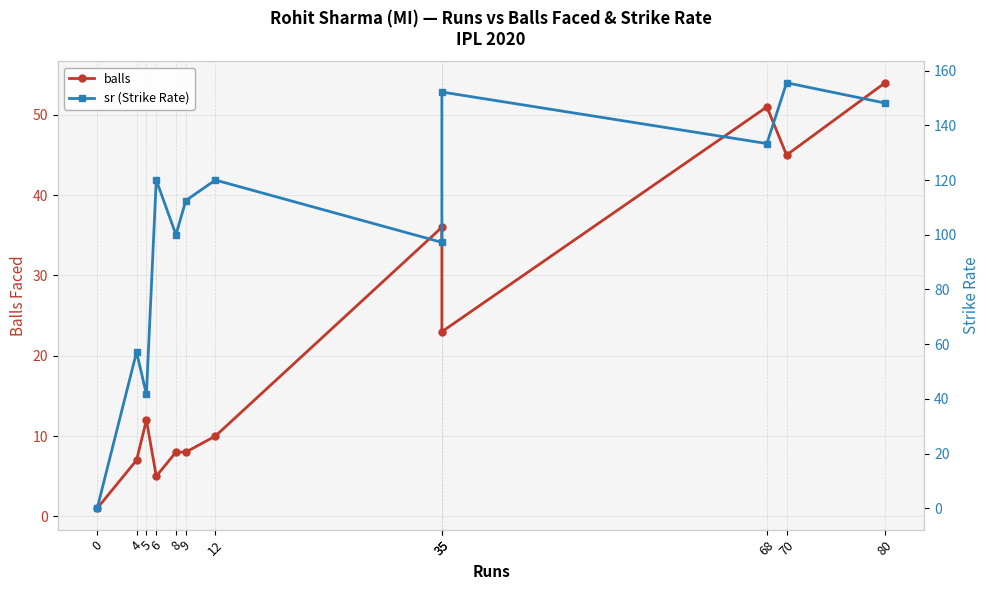

How many interior local peaks does the balls series have?

3